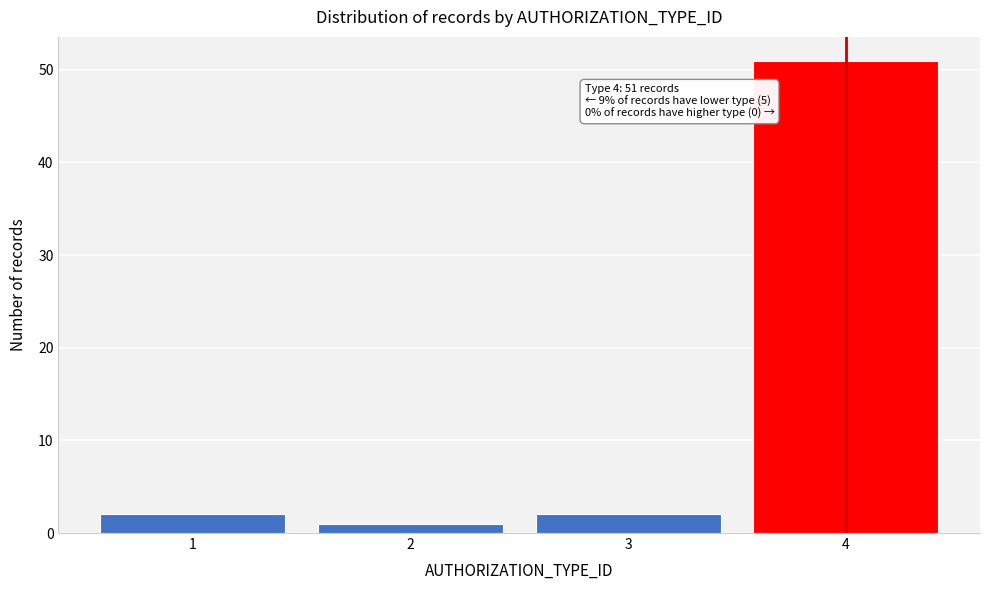

Reading left to right, transcribe all the data shown in this chart.

1=2	2=1	3=2	4=51